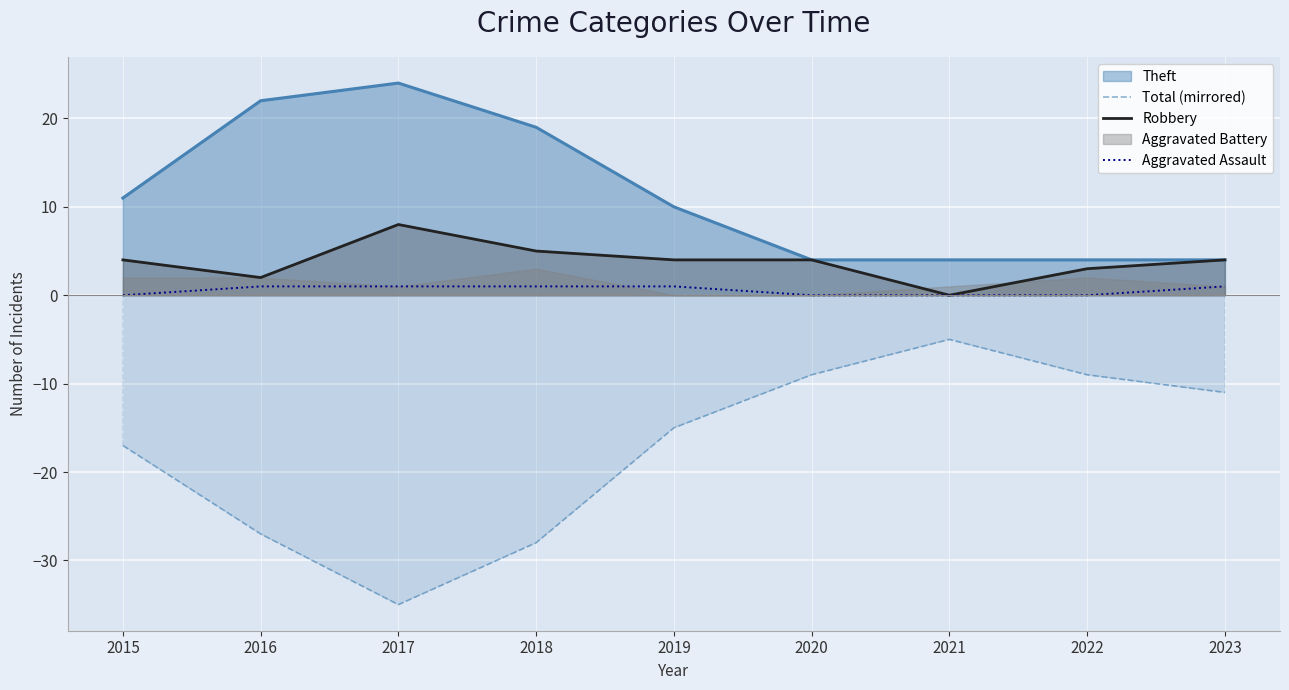

The Robbery series shows 4 at 2019. True or false?

True